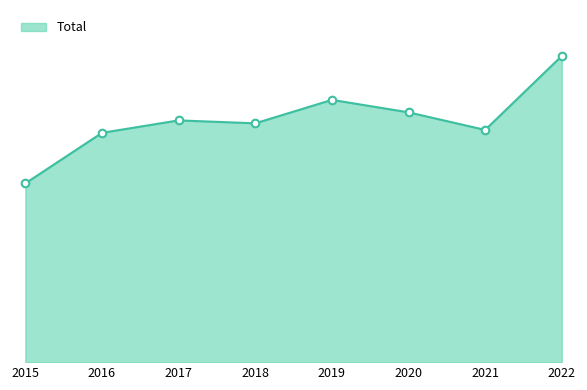

Between 2021 and 2020, which is larger?

2020